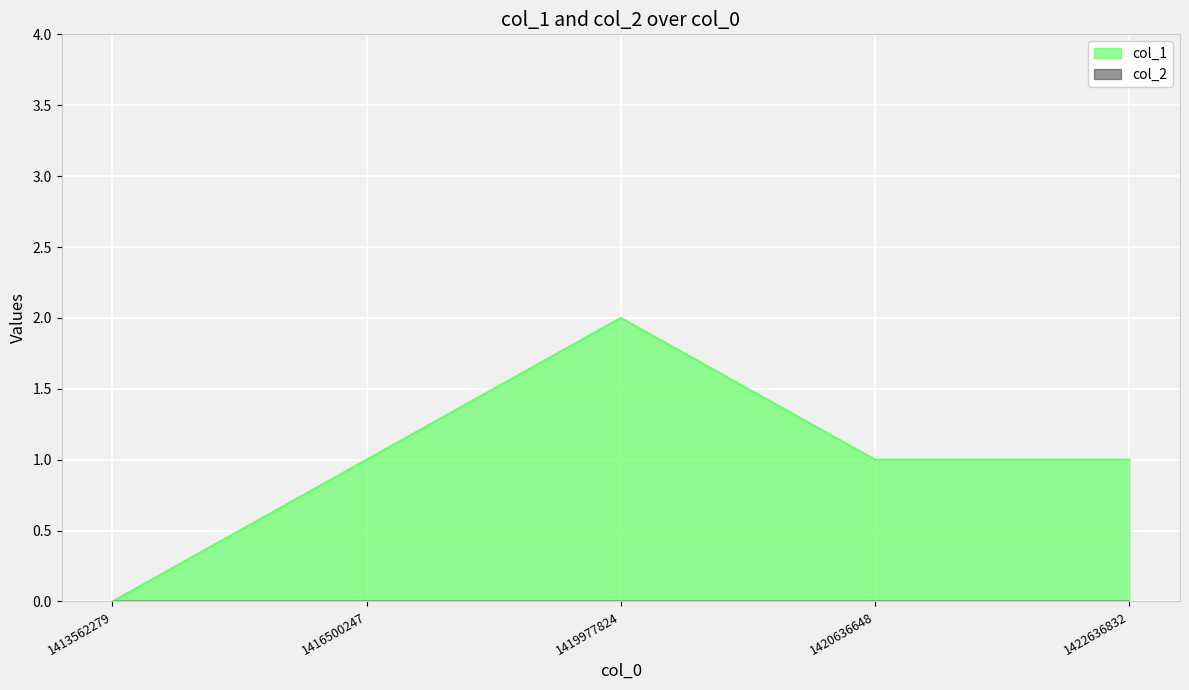

At which label is the value closest to 1?

1416500247